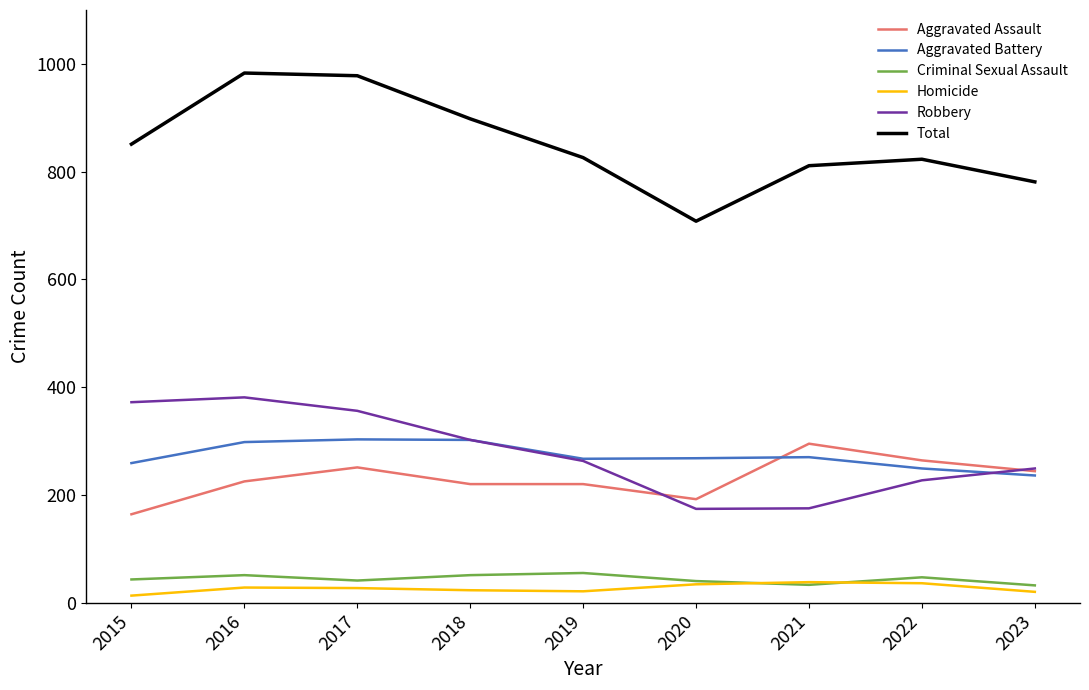

At which label does Robbery first exceed 263?

2015